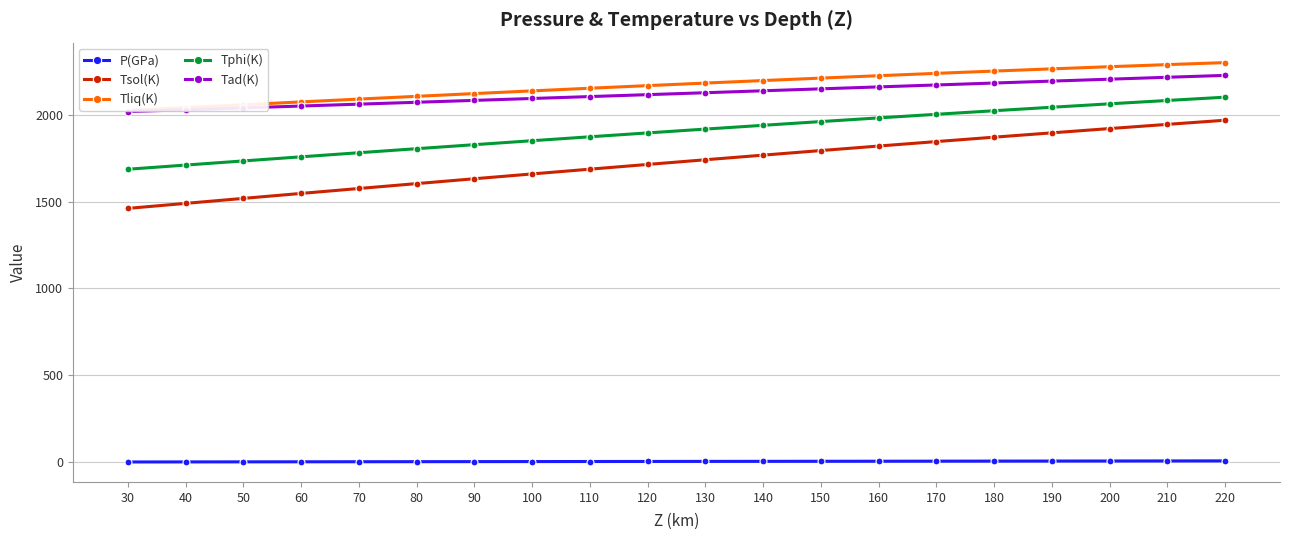

Count the number of categories in the chart.

20